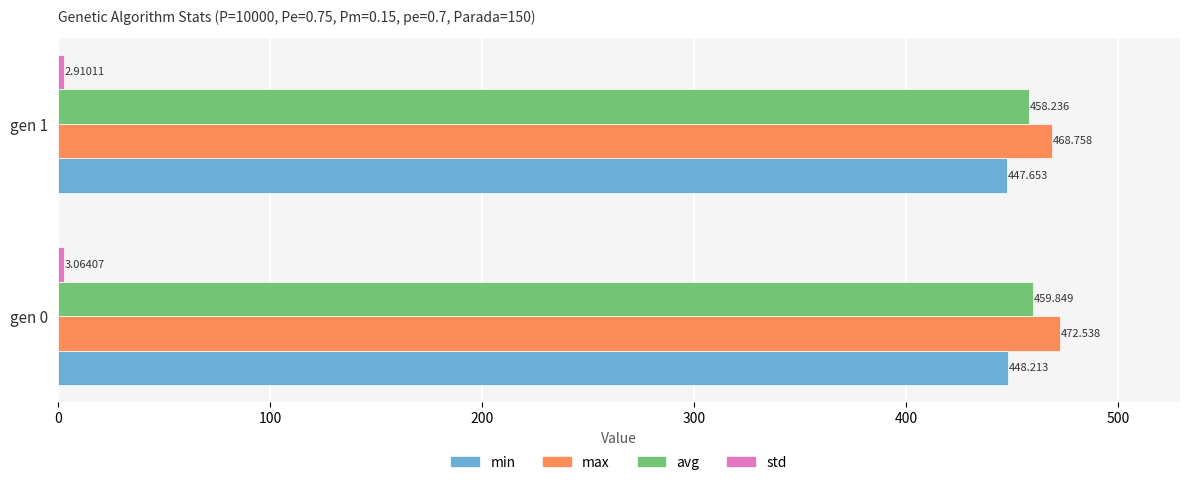

Which series has the largest total across all categories?

max